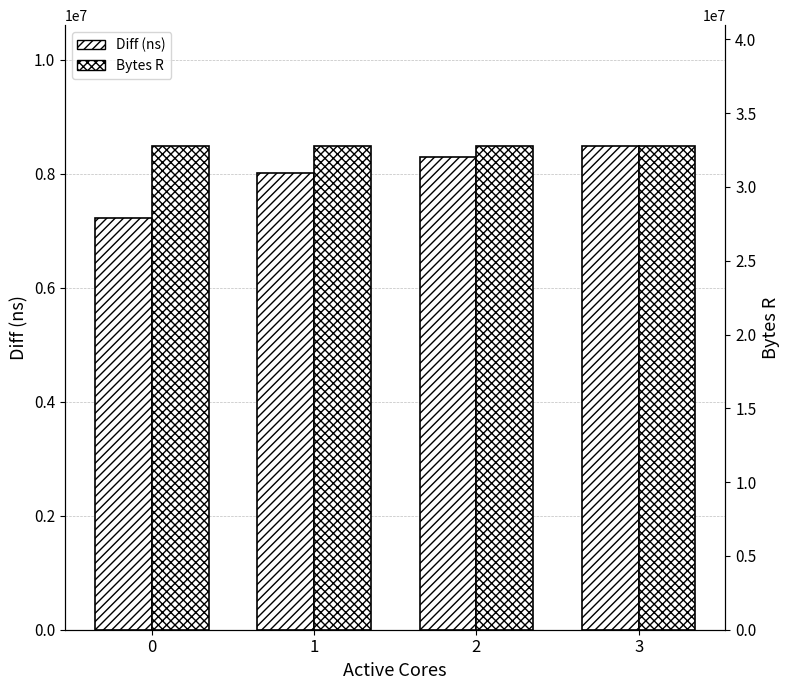

What is the spread (max minus min) of values at 3?

24279141